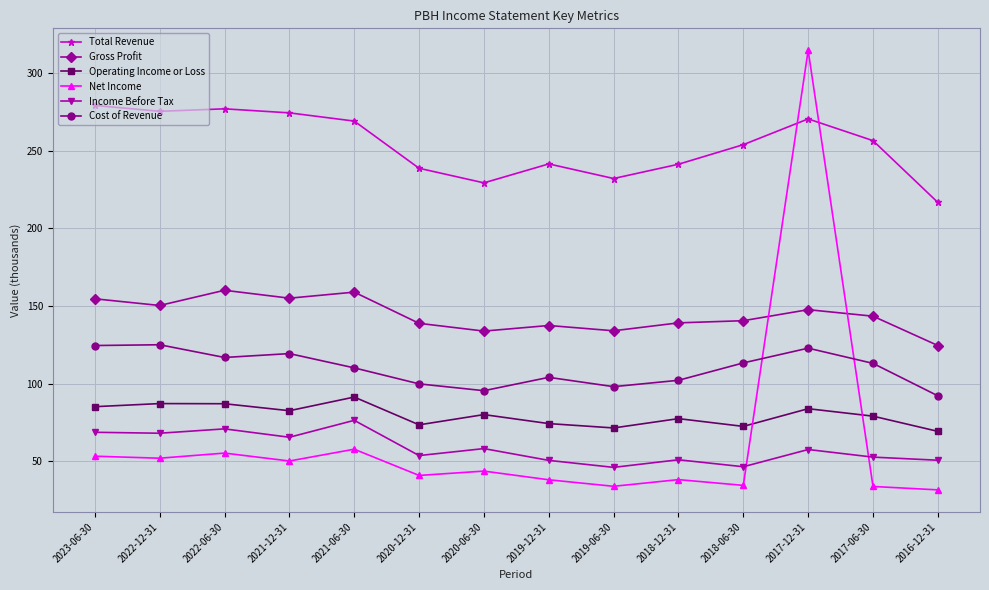

True or false: Income Before Tax and Gross Profit intersect in this chart.

False